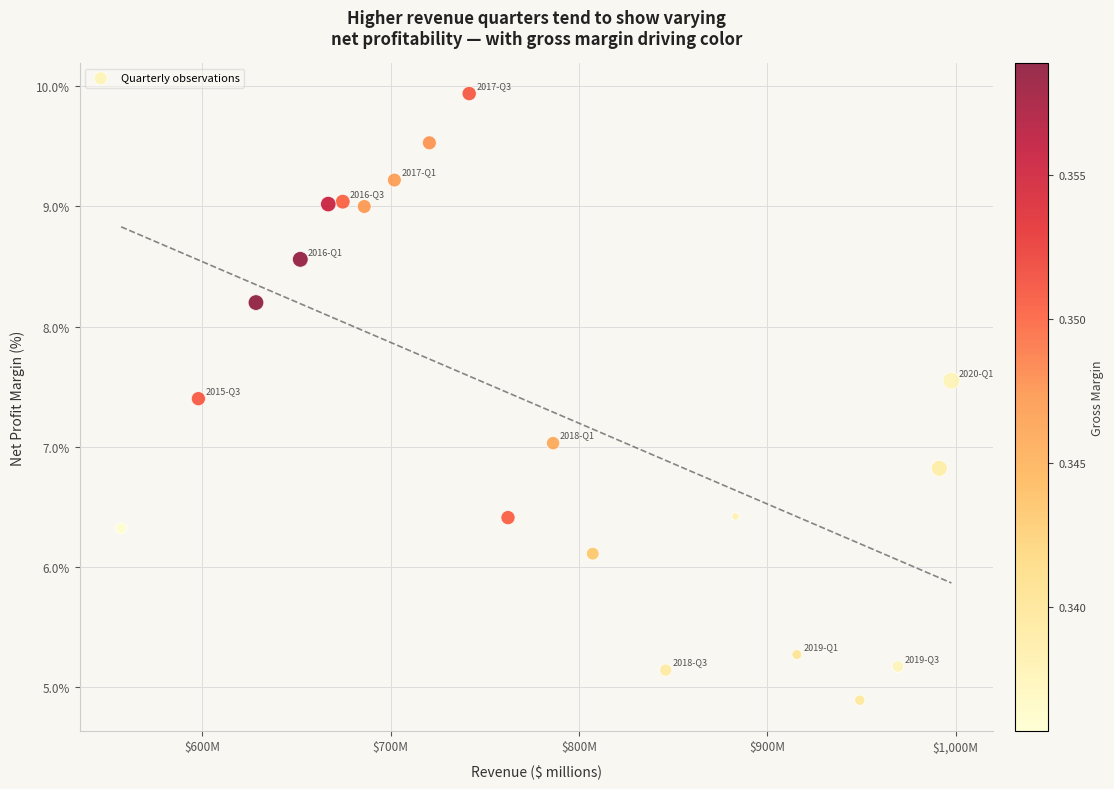

How many data points are displayed?

20